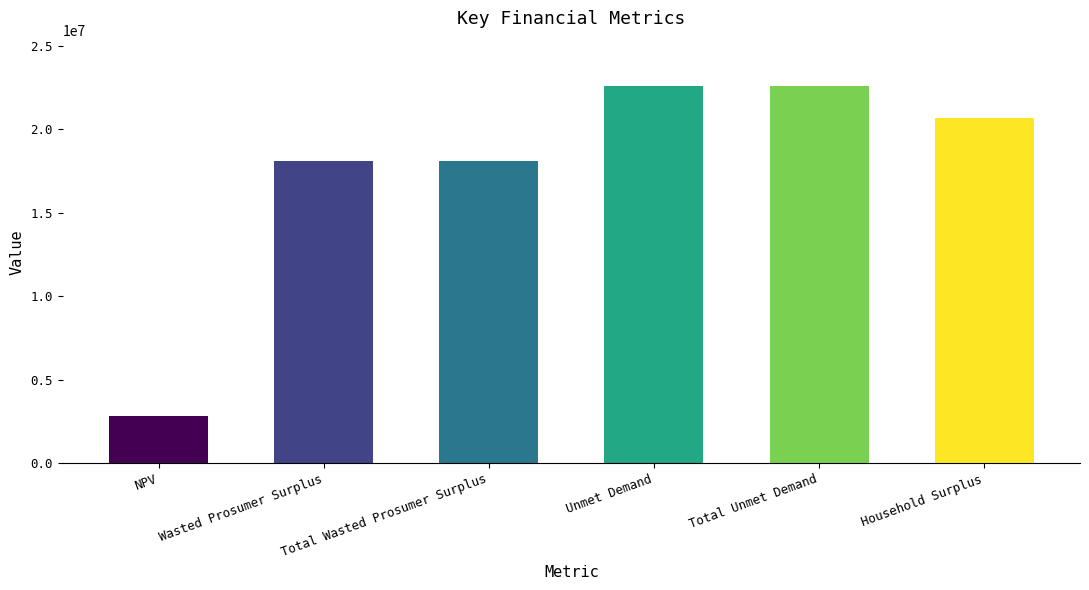

The chart shows a value of 7421748.9 at Total Unmet Demand. True or false?

False